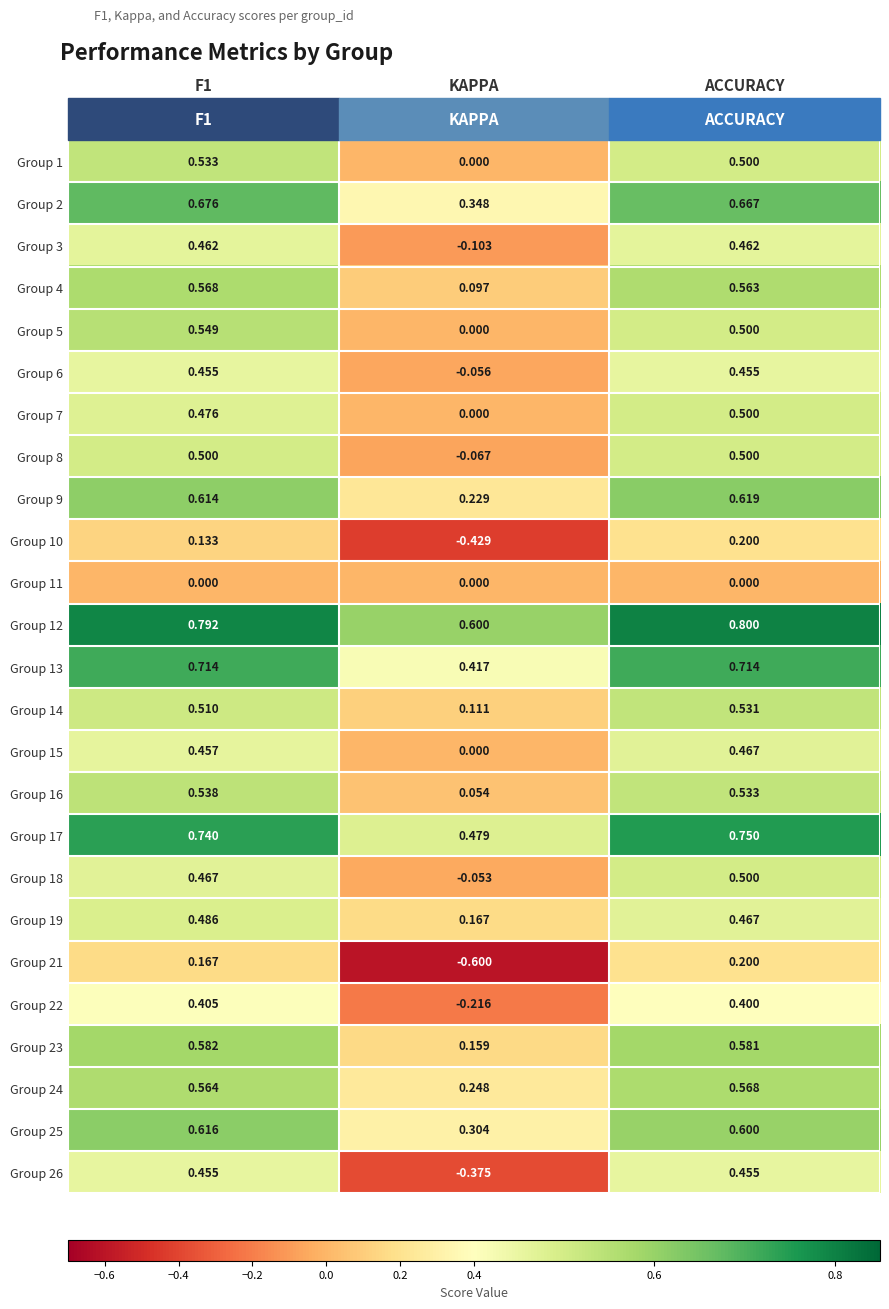

Which category has the lowest value across all series?

KAPPA